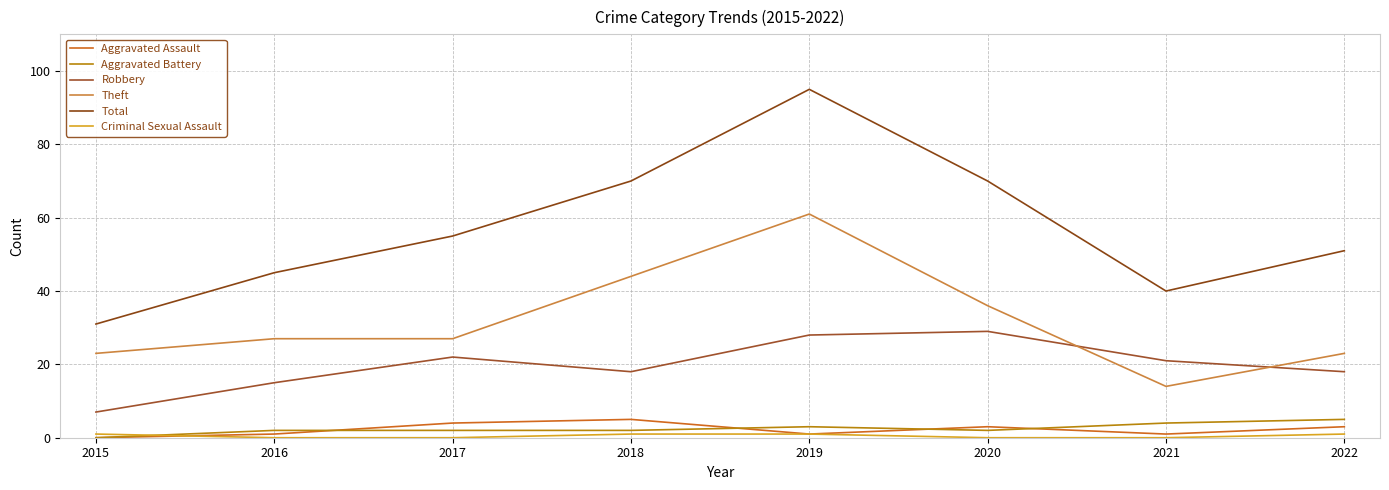

At which category does the chart reach its minimum across all series?

2015